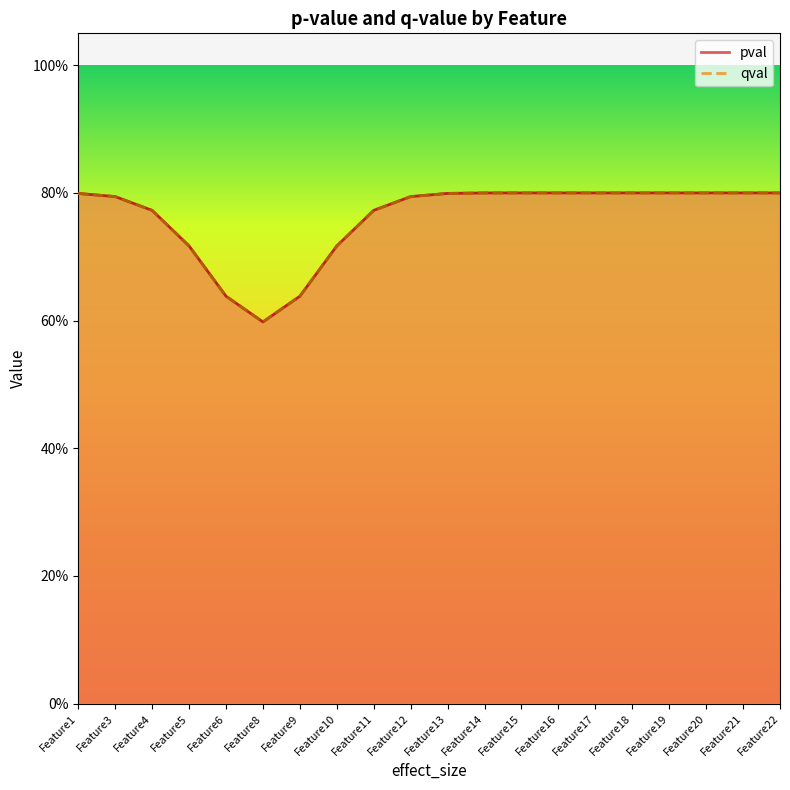

True or false: pval and qval cross at least once.

False